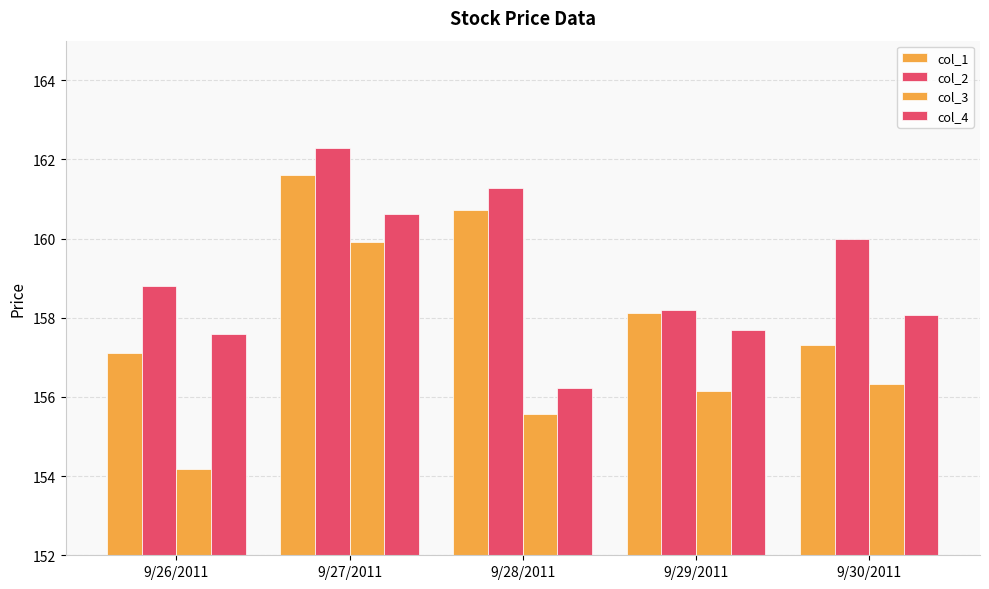

What is the value of the col_1 bar at the 2nd from the left?

161.6